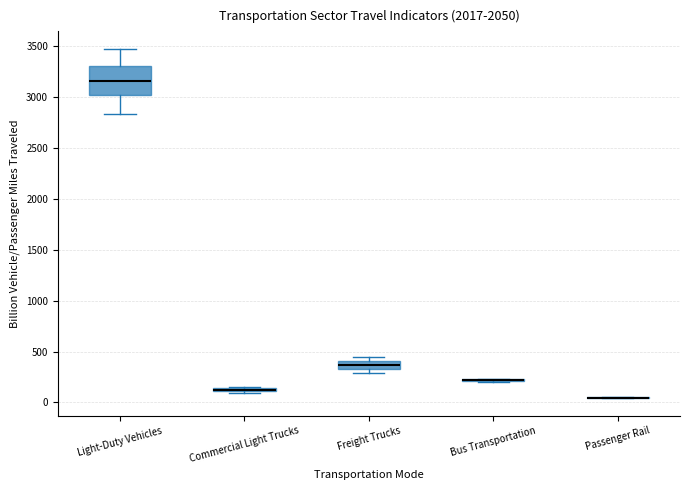

Which box is the tallest, from its lower edge to its upper edge?

Light-Duty Vehicles